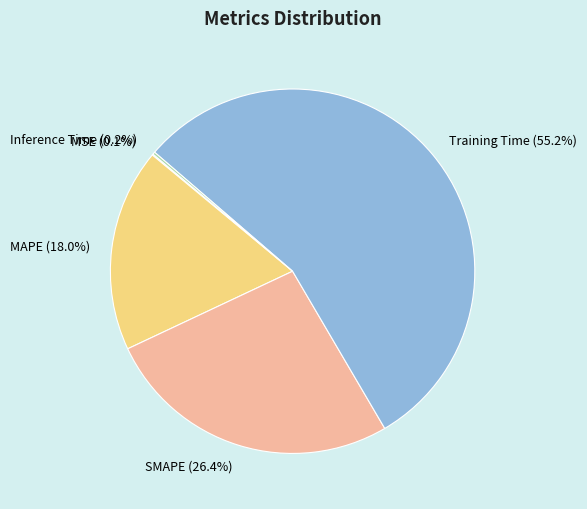

Which category has the biggest portion of the pie?

Training Time